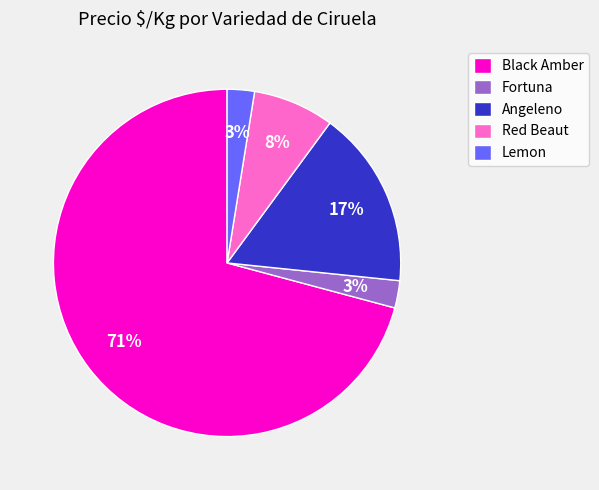

Between Red Beaut and Lemon, which is larger?

Red Beaut